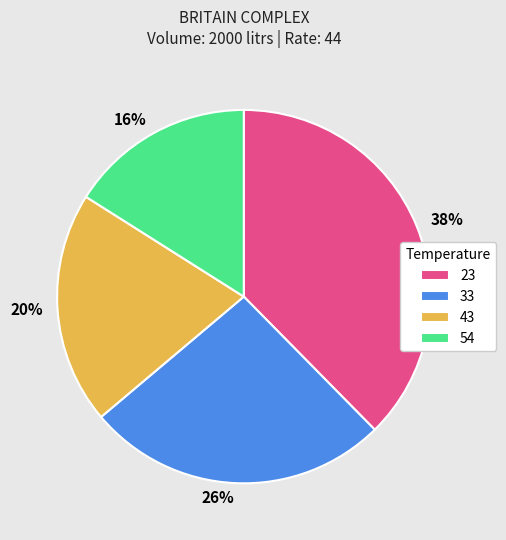

What is the ratio of the value at 43 to the value at 23?

0.5